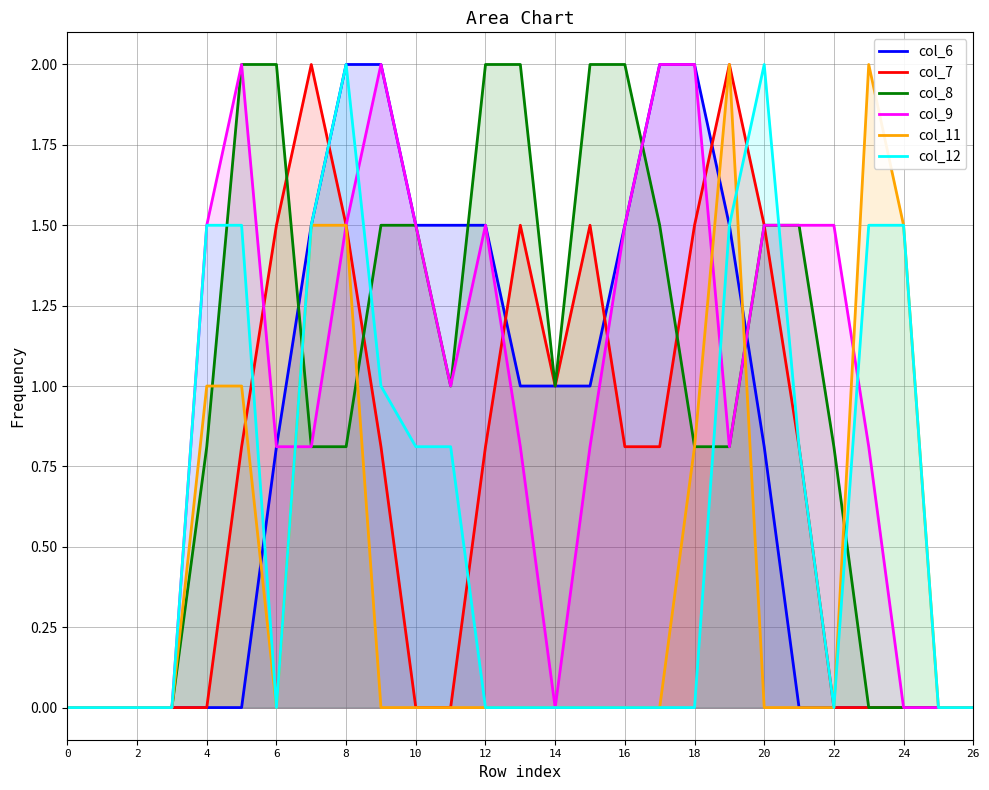

What is the sum of the col_9 values at 14 and 24?

0.0